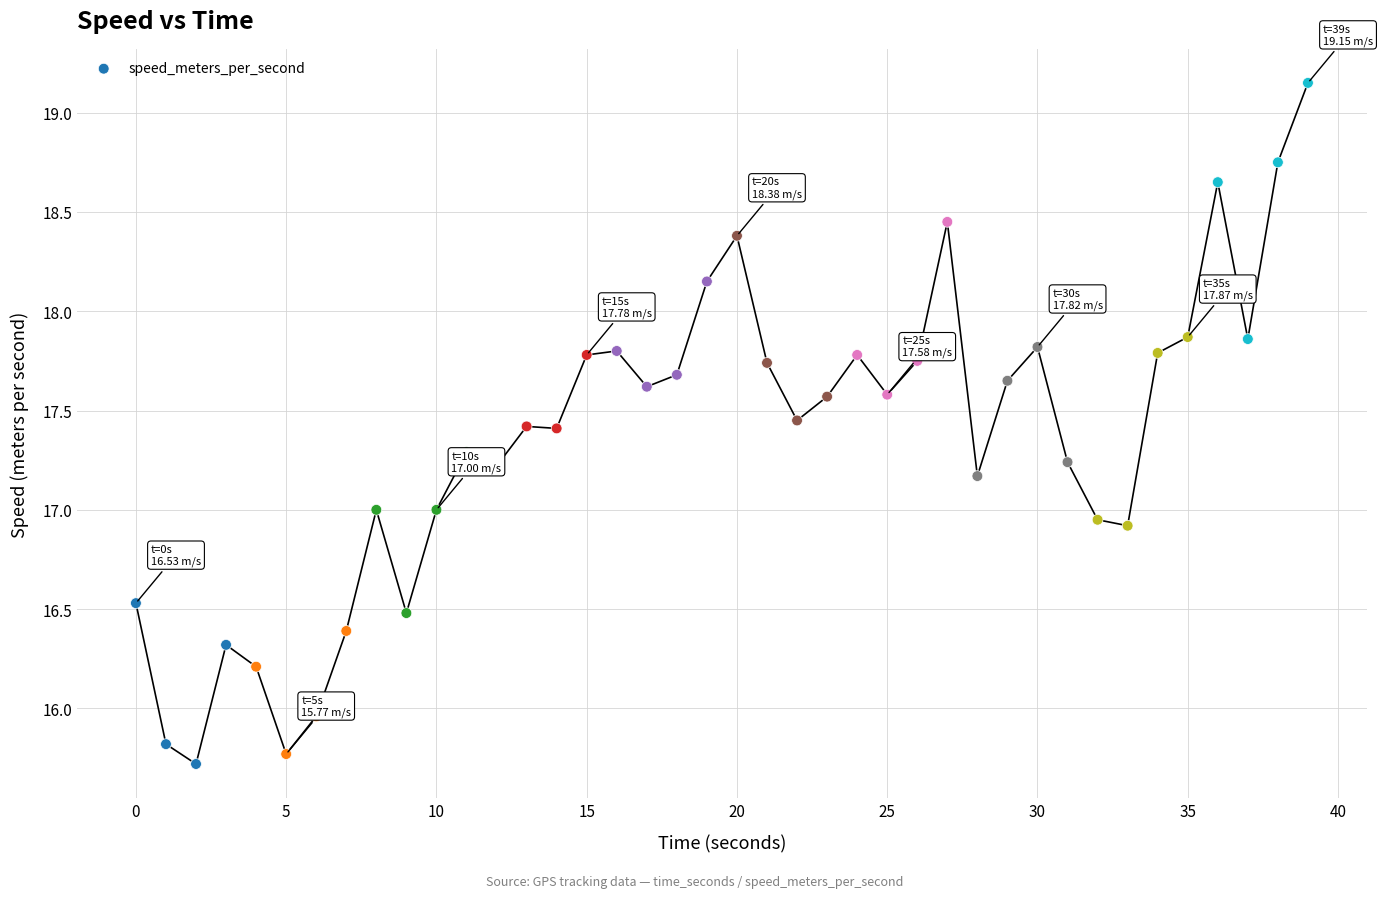

What is the range of Y values (max minus min)?

3.4